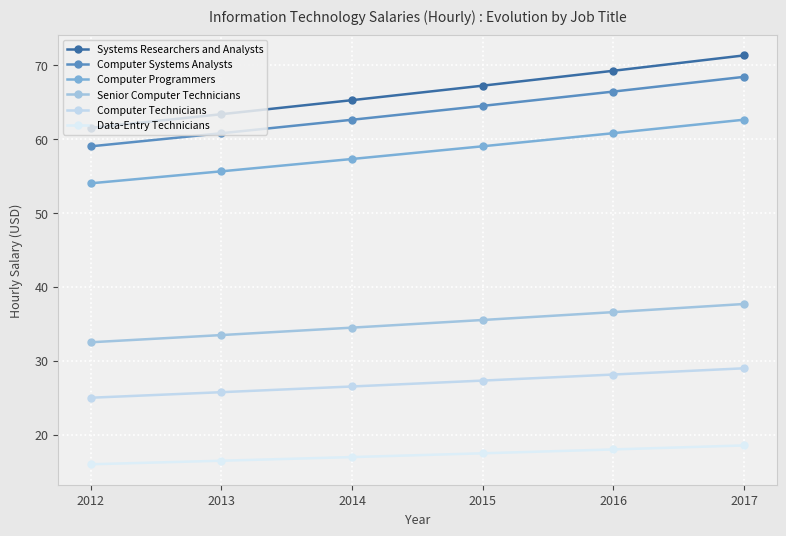

What is the approximate value of Data-Entry Technicians at 2013?

16.5